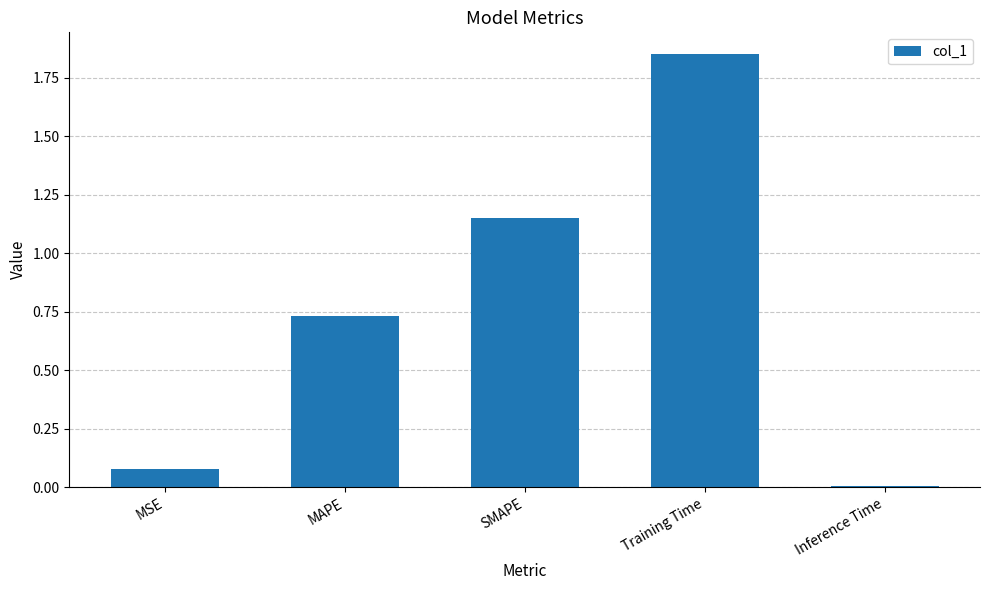

Does the chart contain stacked bars?

No